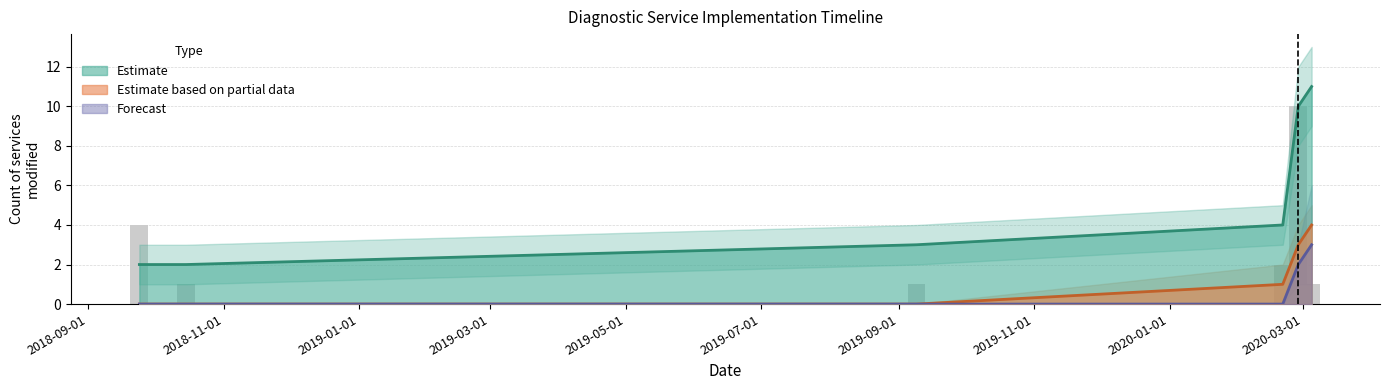

Reading right to left, extract all data points from this chart.

Estimate: 11	10	4	3	2	2
Estimate based on partial data: 4	3	1	0	0	0
Forecast: 3	2	0	0	0	0